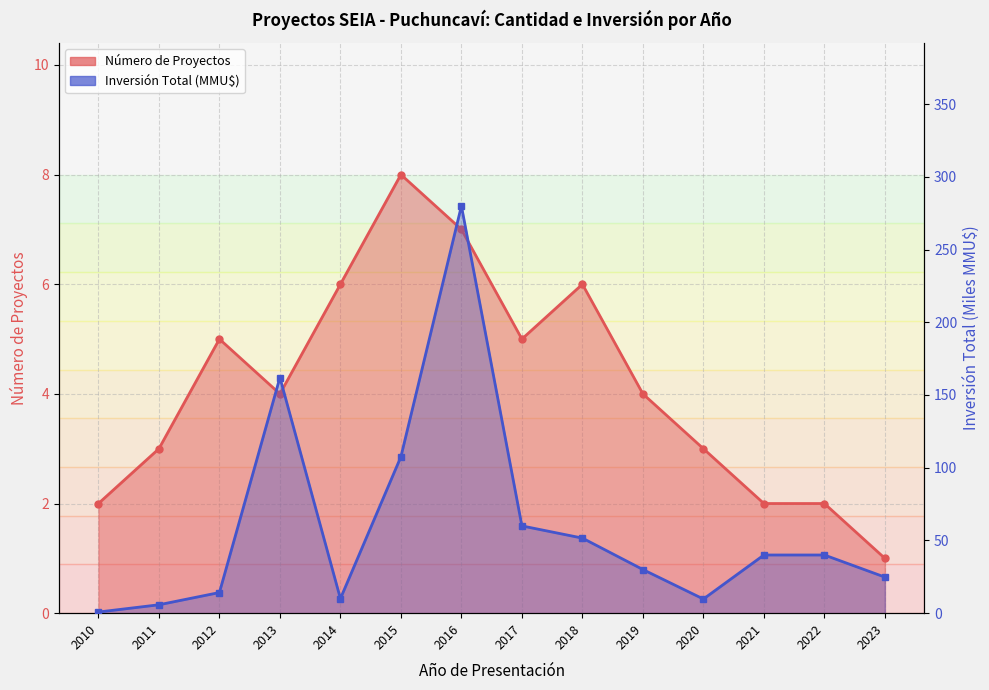

Which category has the lowest value across all series?

2010